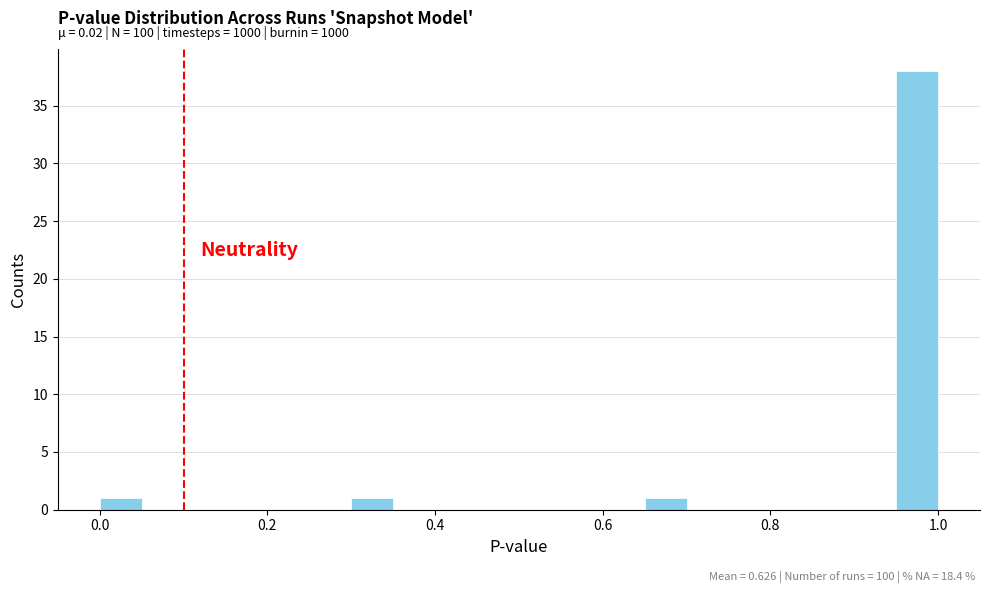

Read against the x-axis, roughly where is the centre of the tallest bar?

0.98